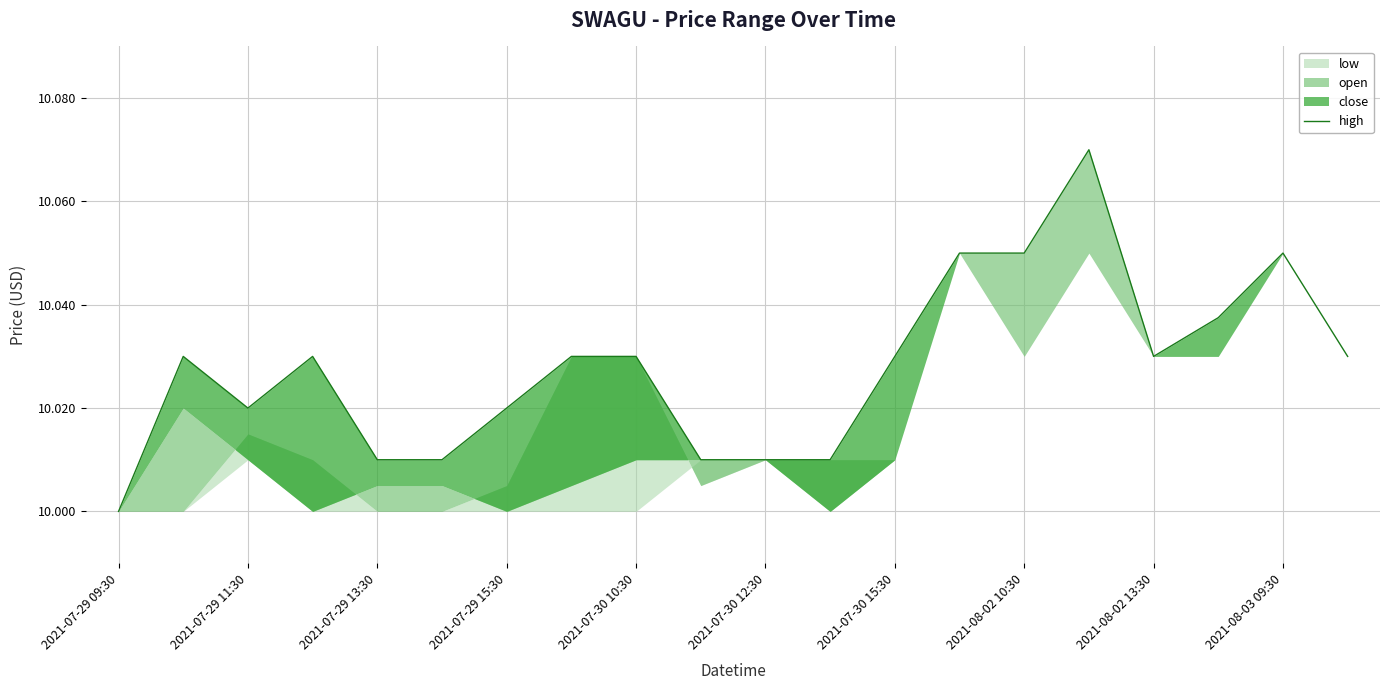

Rank the categories by value from highest to lowest.

15, 13, 14, 18, 17, 2021-08-02 10:30, 2021-07-29 11:30, 2021-07-29 15:30, 2021-08-02 13:30, 12, 16, 19, 2021-07-29 13:30, 2021-07-30 15:30, 2021-07-30 10:30, 2021-07-30 12:30, 2021-08-03 09:30, 10, 11, 2021-07-29 09:30